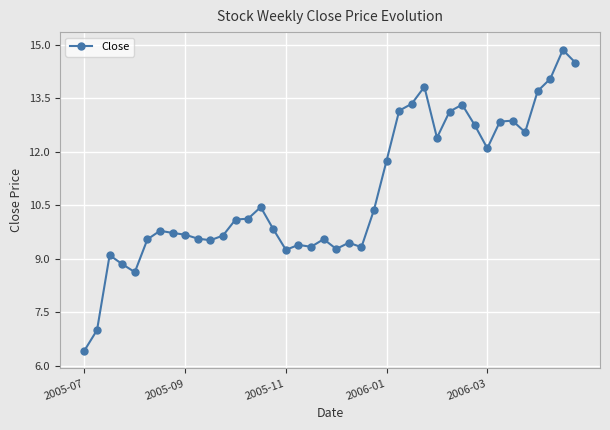

What is the minimum value shown in the chart?

6.4